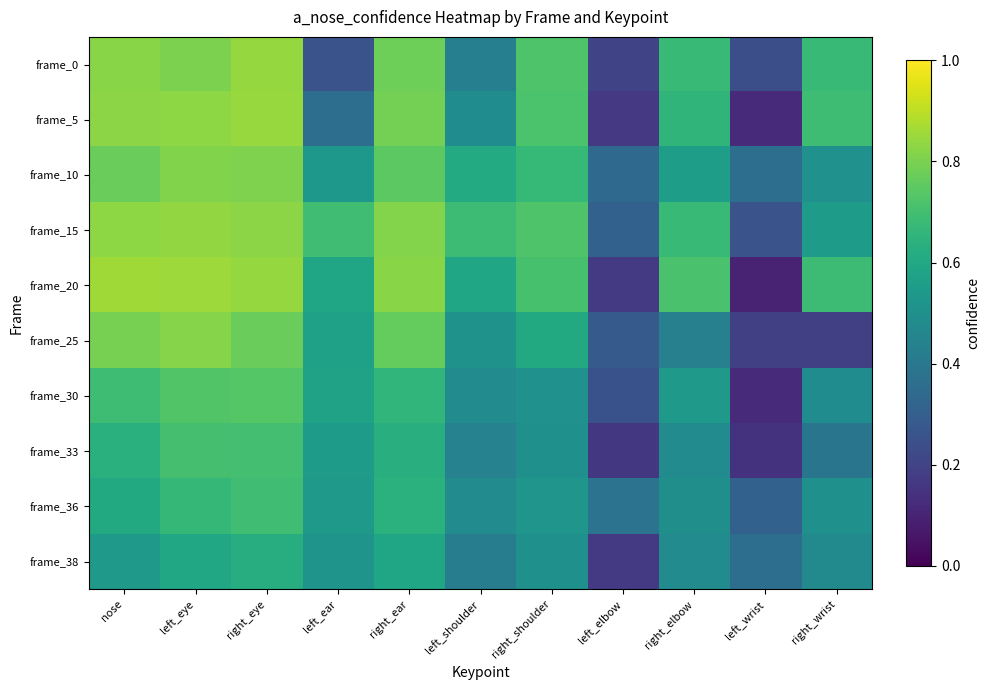

What is the total value across all series at right_eye?

7.7